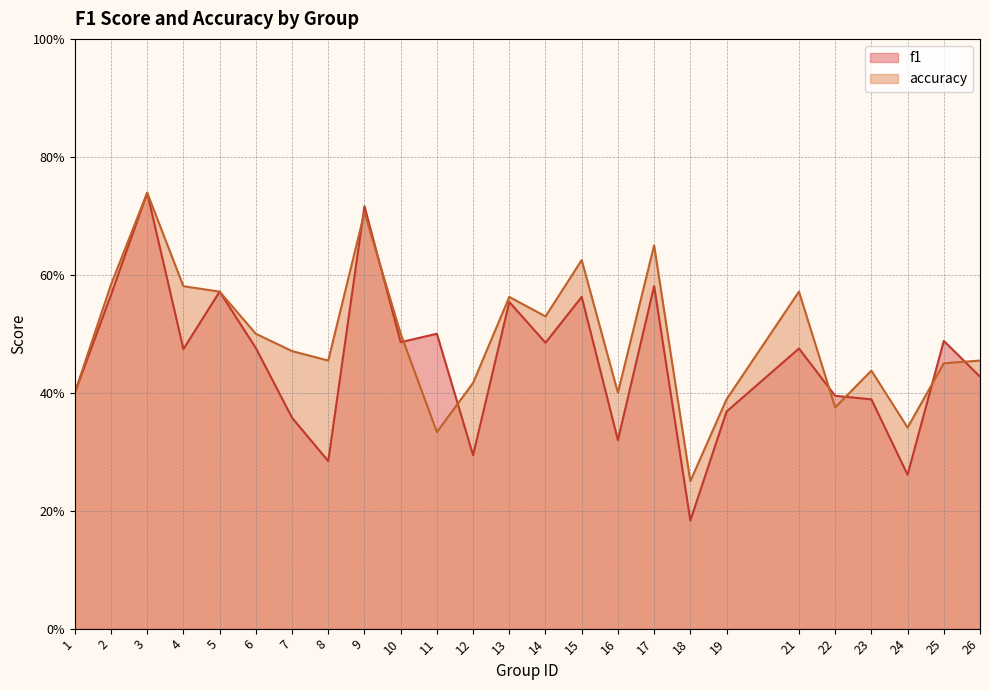

Which category has the lowest value across all series?

18